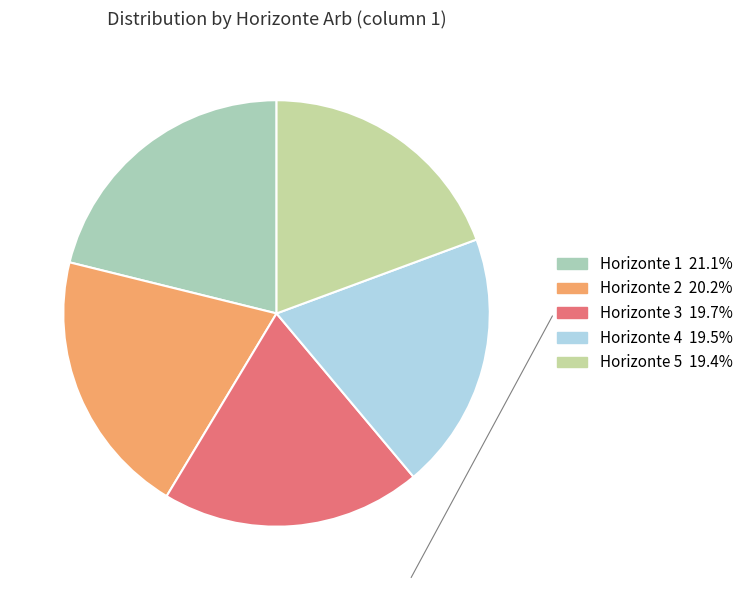

How many slices are in this pie chart?

5